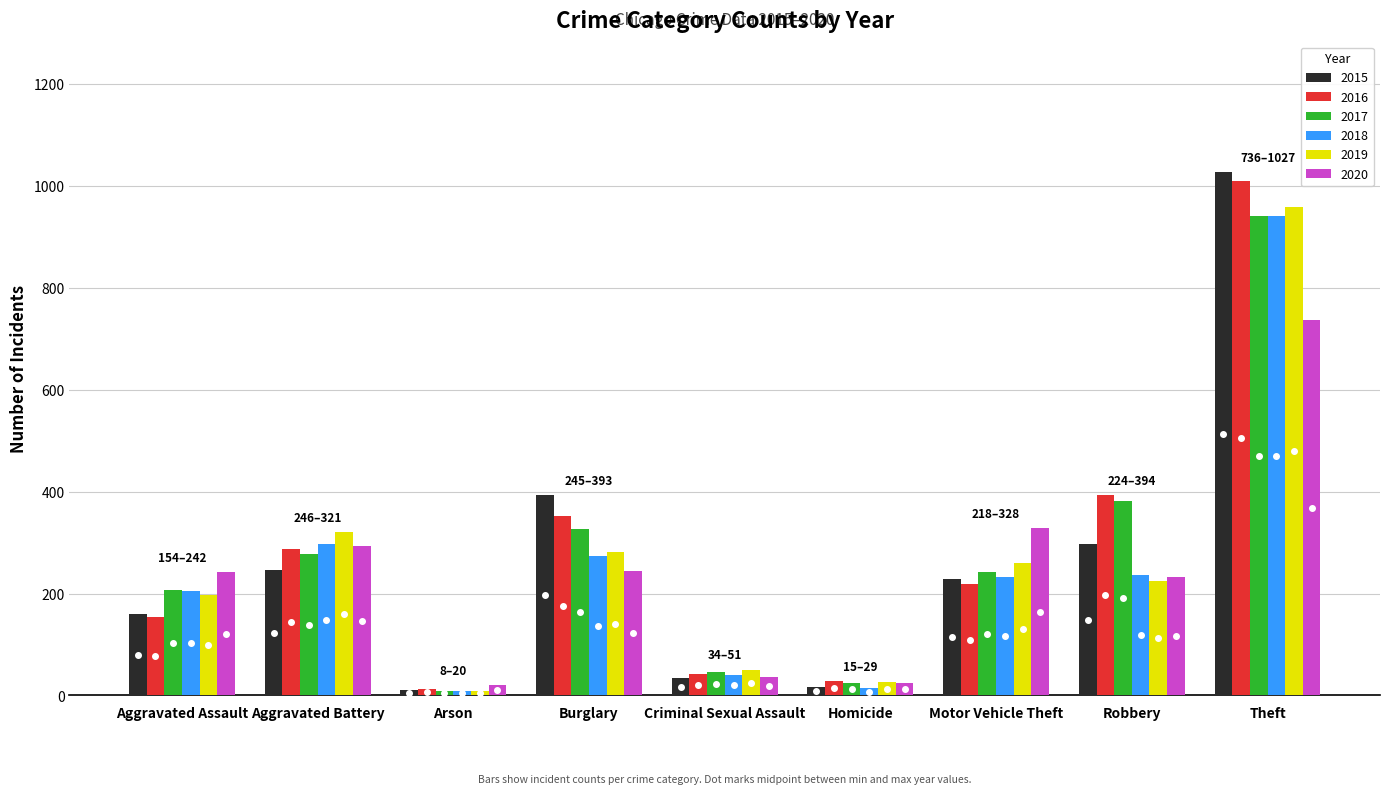

At which category is the sum across all series the highest?

Theft